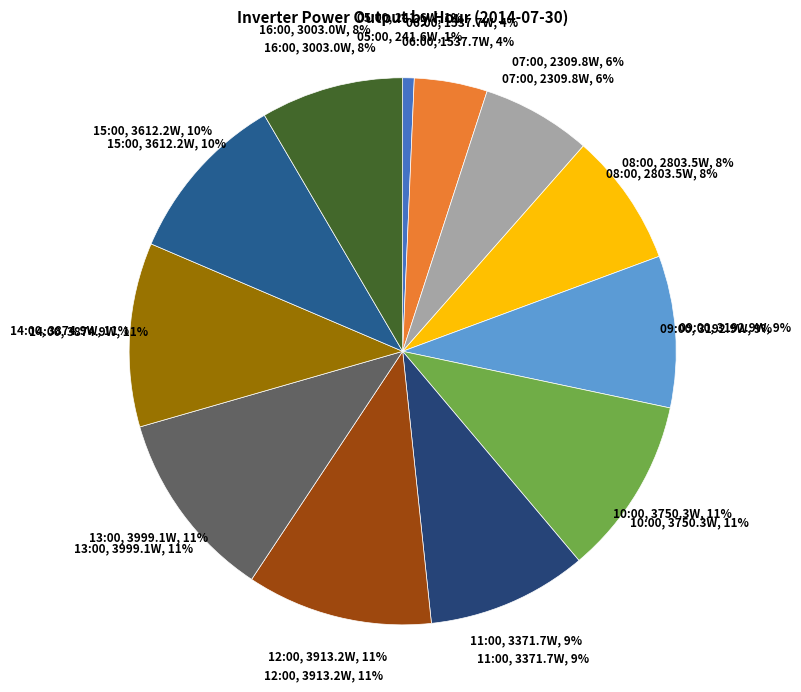

To the nearest percent, what is the combined percentage of 11:00 and 13:00?

21%